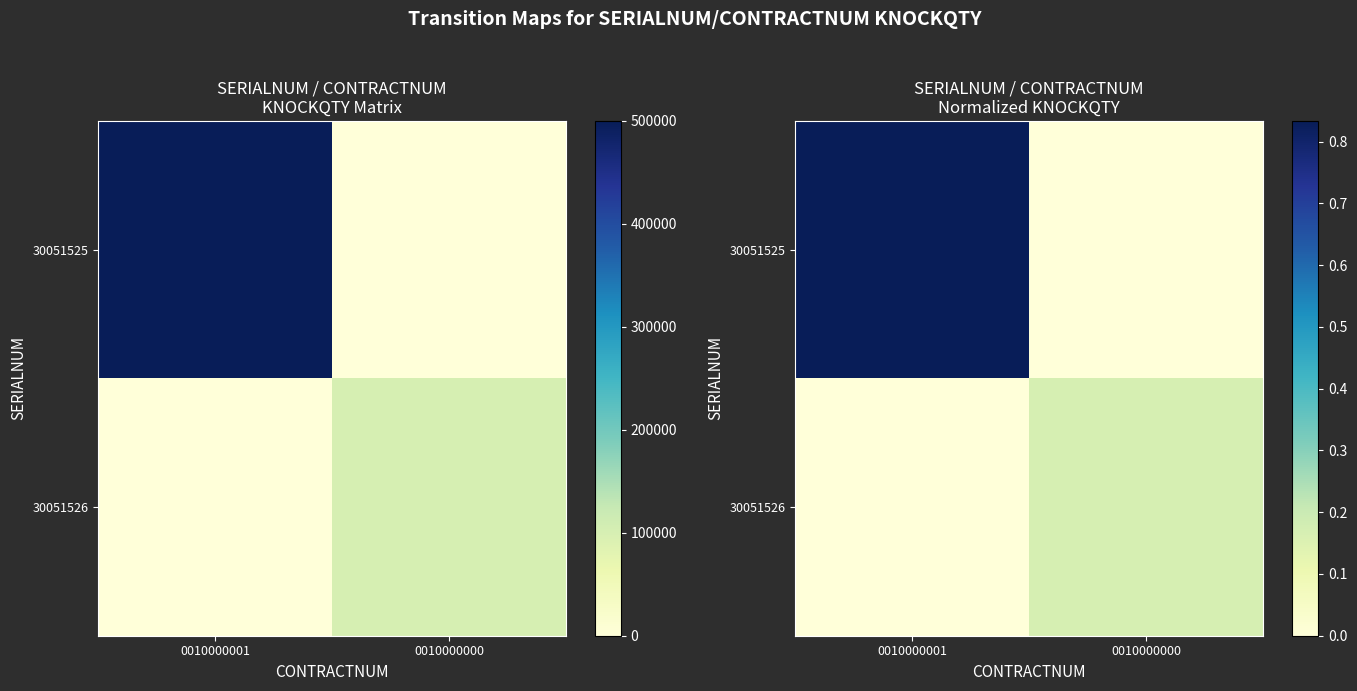

Which has a higher value, 0010000000 or 0010000001?

0010000001